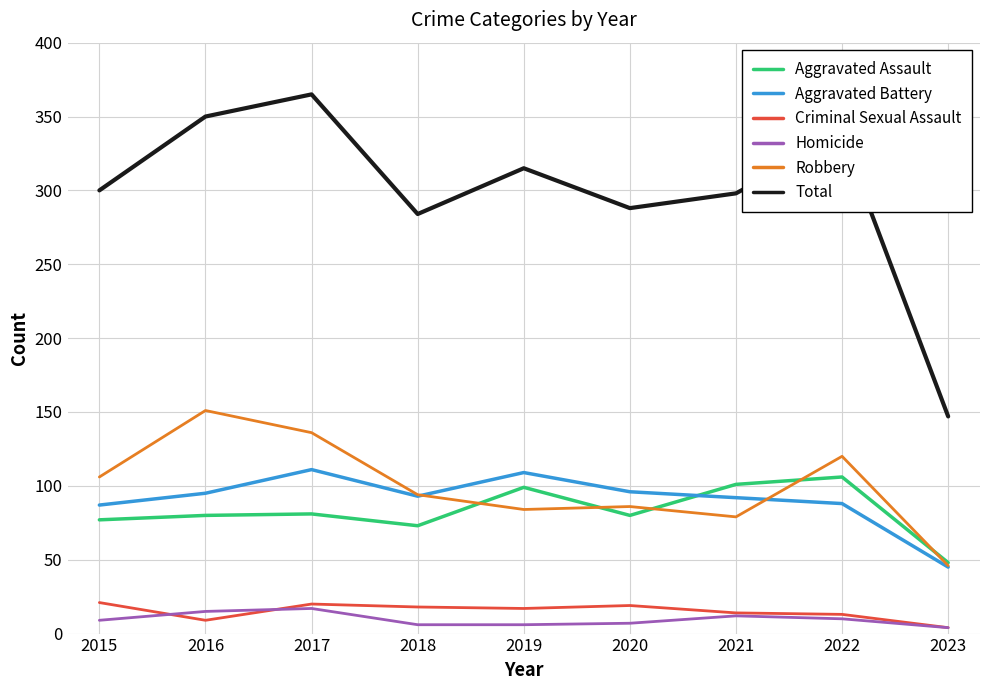

True or false: Robbery and Total intersect in this chart.

False